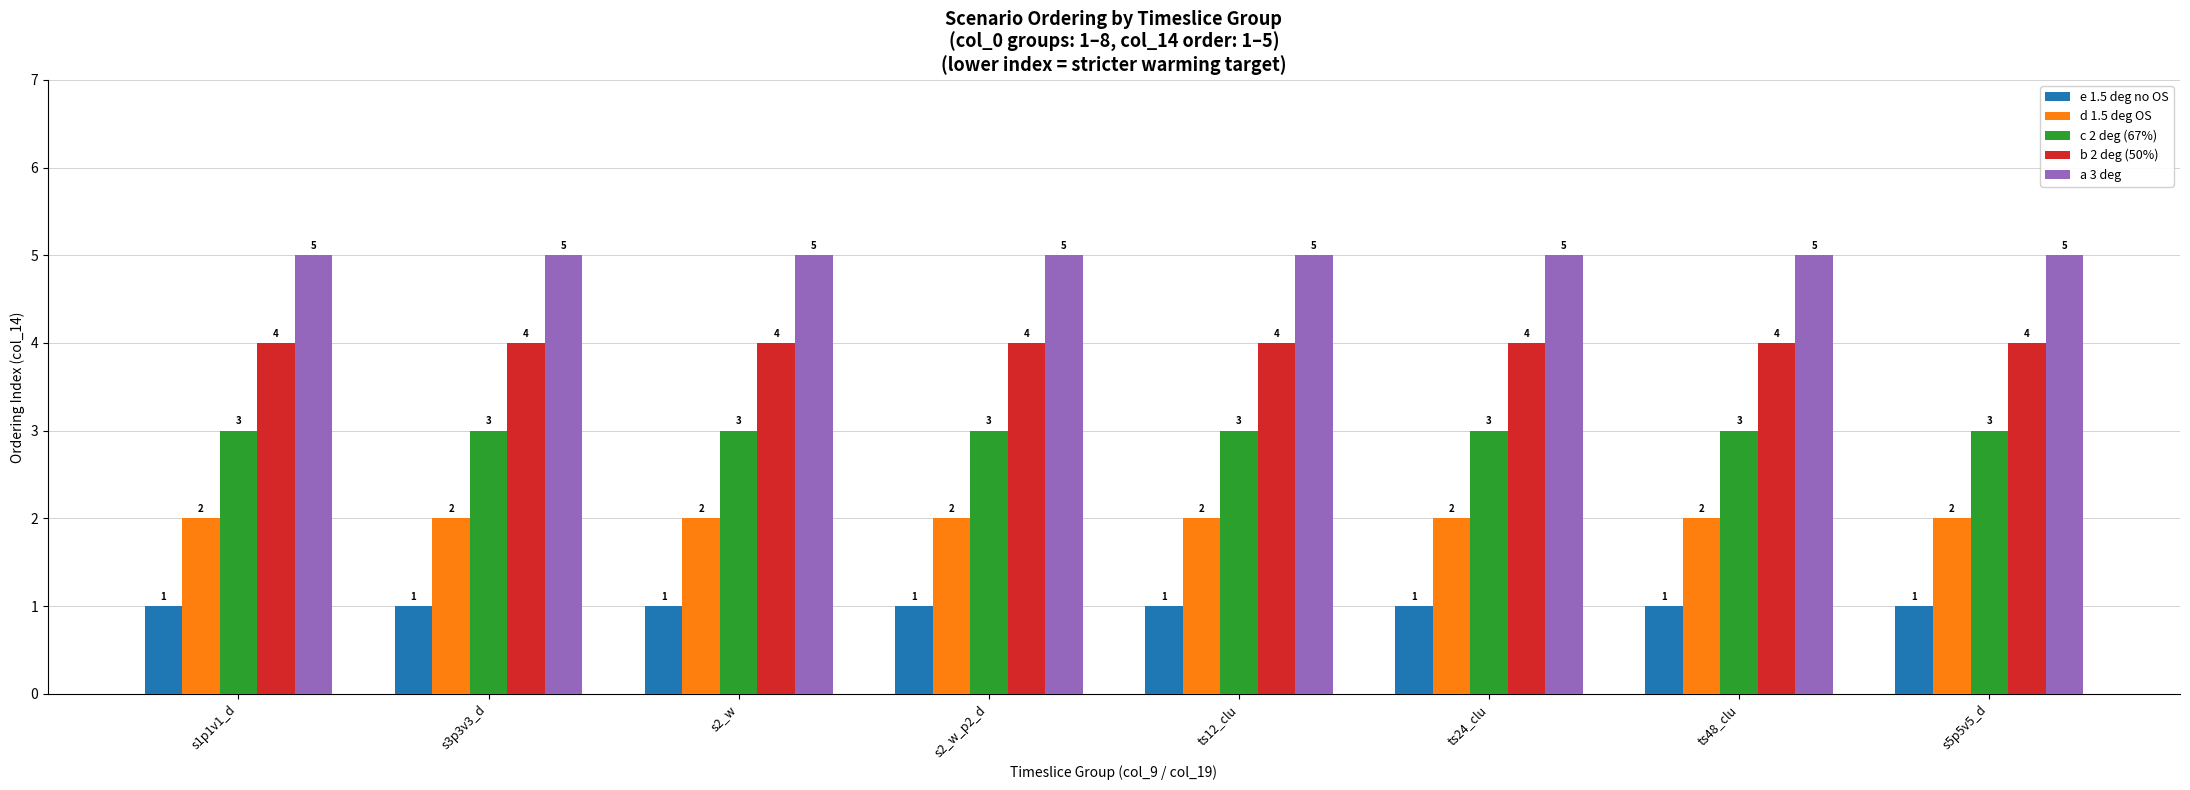

Reading left to right, extract all data points from this chart.

e 1.5 deg no OS: s1p1v1_d=1	s3p3v3_d=1	s2_w=1	s2_w_p2_d=1	ts12_clu=1	ts24_clu=1	ts48_clu=1	s5p5v5_d=1
d 1.5 deg OS: s1p1v1_d=2	s3p3v3_d=2	s2_w=2	s2_w_p2_d=2	ts12_clu=2	ts24_clu=2	ts48_clu=2	s5p5v5_d=2
c 2 deg (67%): s1p1v1_d=3	s3p3v3_d=3	s2_w=3	s2_w_p2_d=3	ts12_clu=3	ts24_clu=3	ts48_clu=3	s5p5v5_d=3
b 2 deg (50%): s1p1v1_d=4	s3p3v3_d=4	s2_w=4	s2_w_p2_d=4	ts12_clu=4	ts24_clu=4	ts48_clu=4	s5p5v5_d=4
a 3 deg: s1p1v1_d=5	s3p3v3_d=5	s2_w=5	s2_w_p2_d=5	ts12_clu=5	ts24_clu=5	ts48_clu=5	s5p5v5_d=5